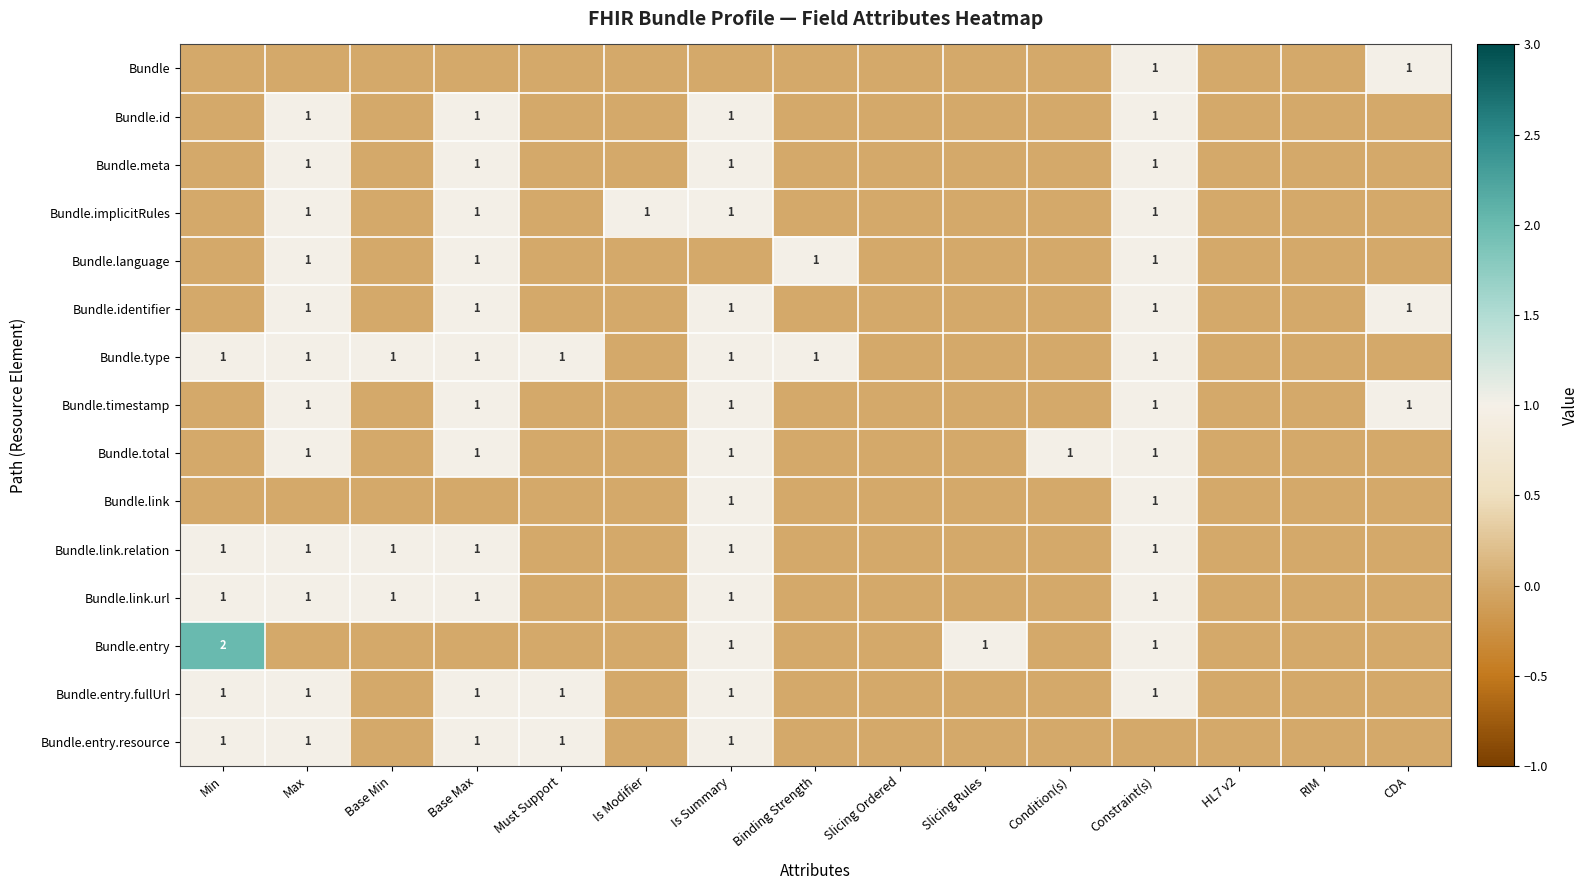

Is it true that Bundle.entry.resource equals 1 at Max?

True